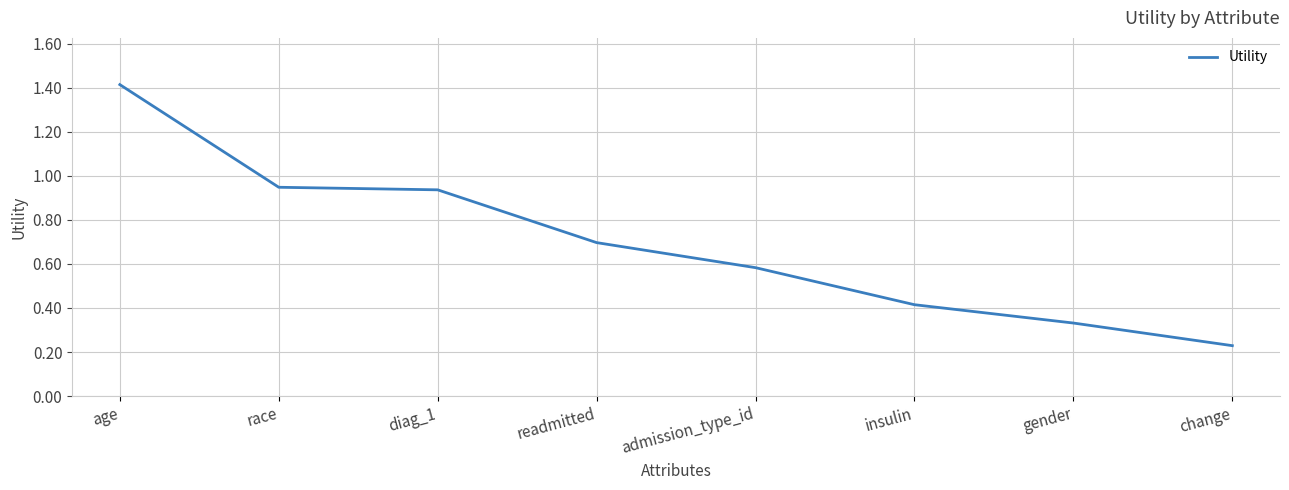

What position from the right is race?

7